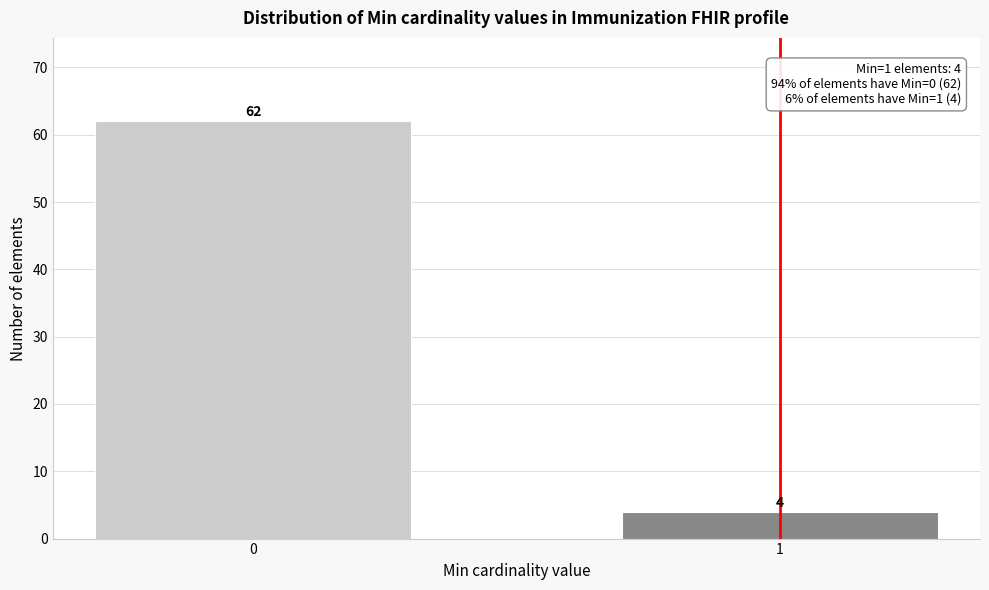

Reading right to left, transcribe all the data shown in this chart.

4	62